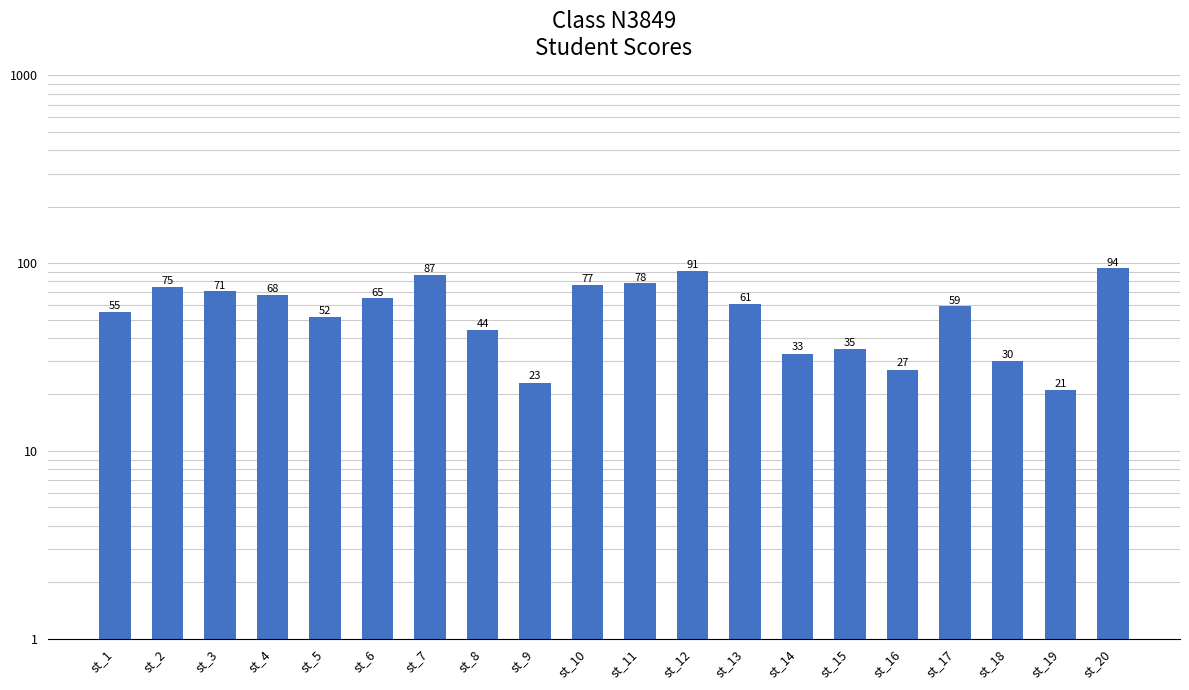

Between st_4 and st_14, which is larger?

st_4